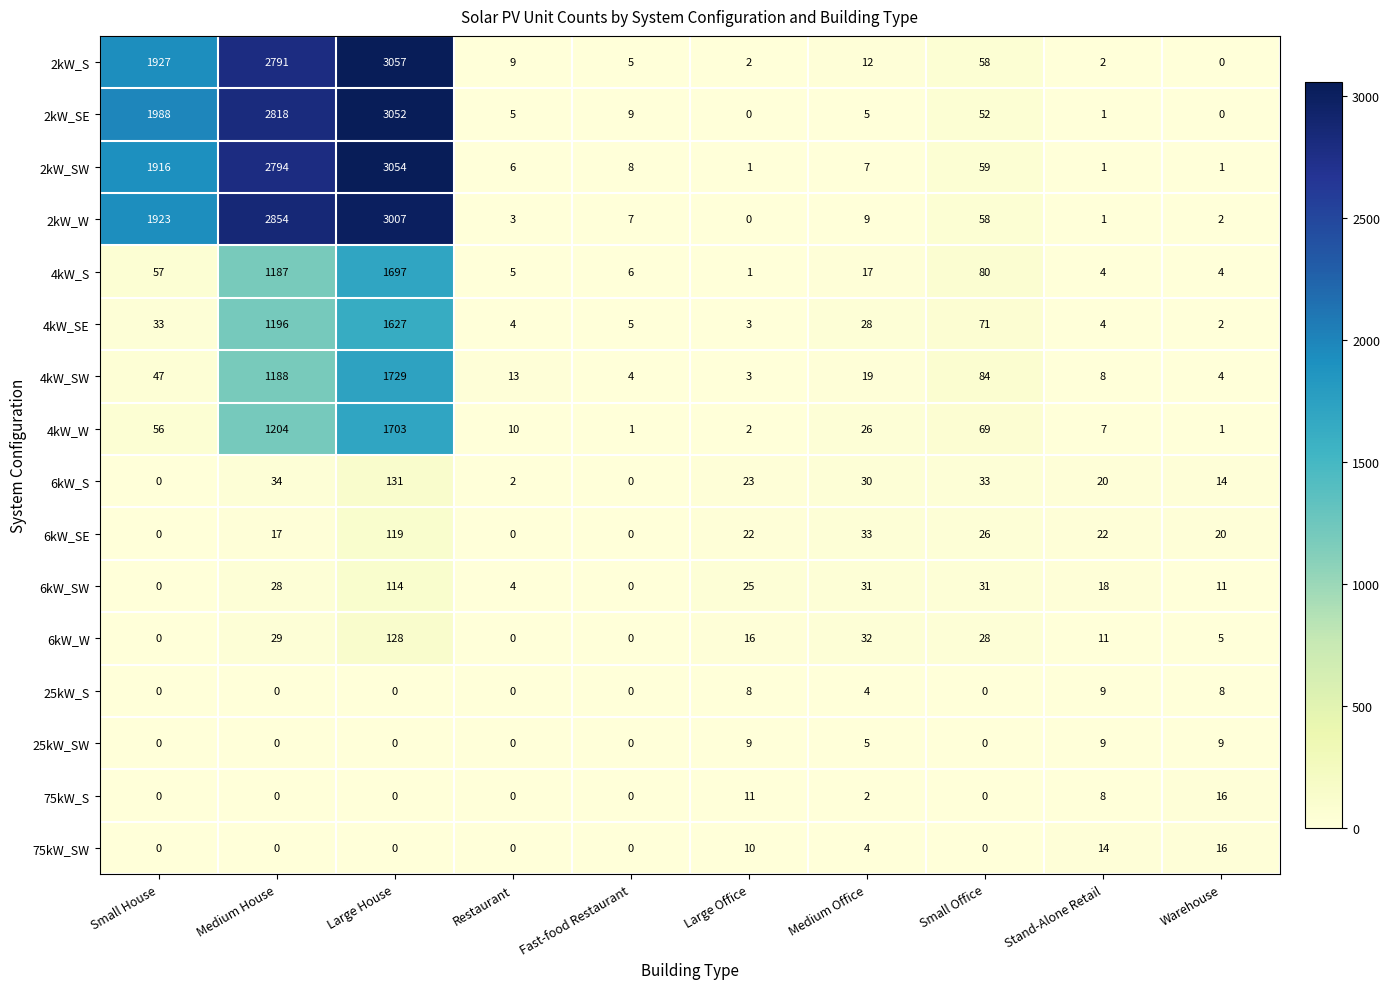

The 2kW_SW series shows 1 at Warehouse. True or false?

True